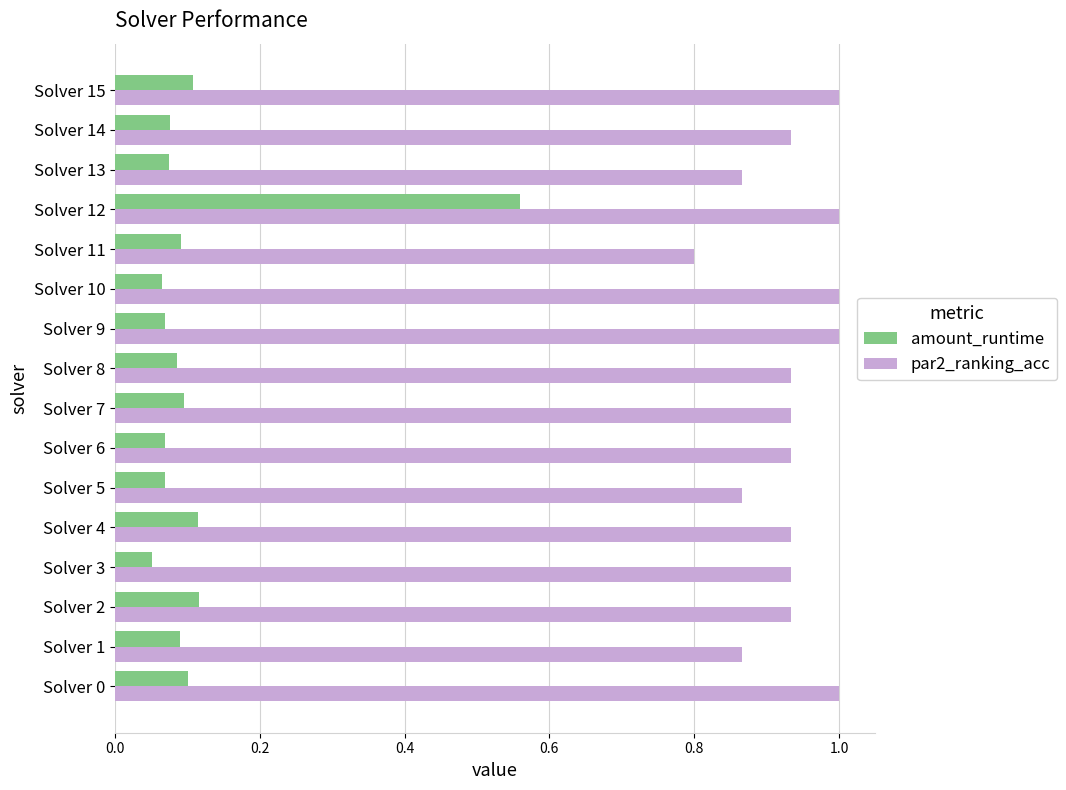

What is the sum of all amount_runtime values?

1.8